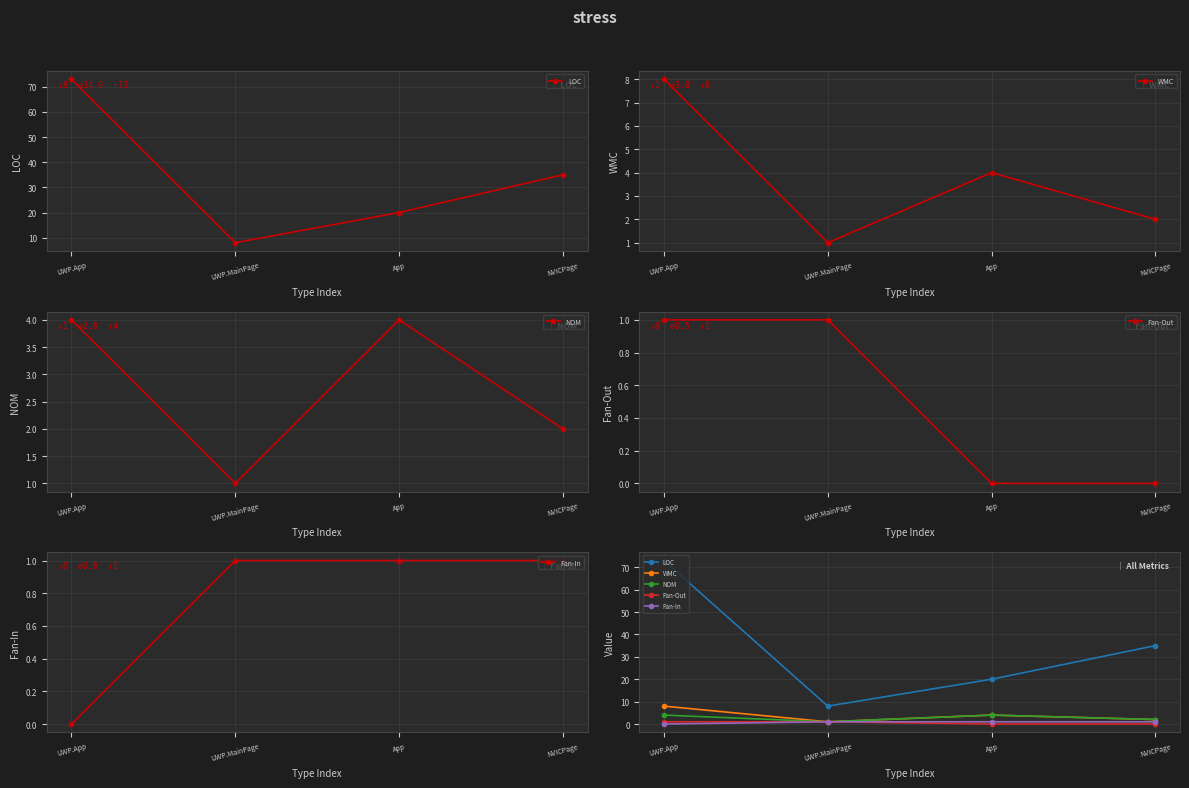

True or false: WMC and Fan-In cross at least once.

False